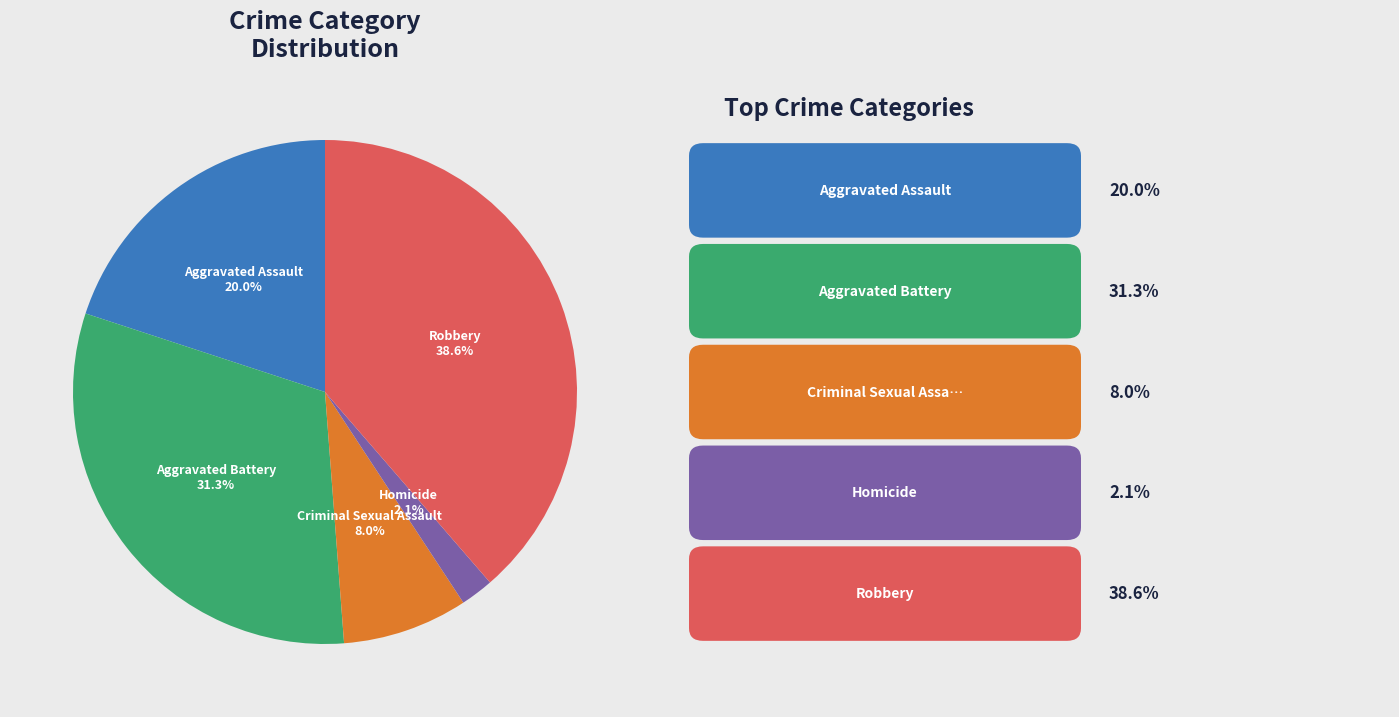

Is there a majority slice in this chart?

No